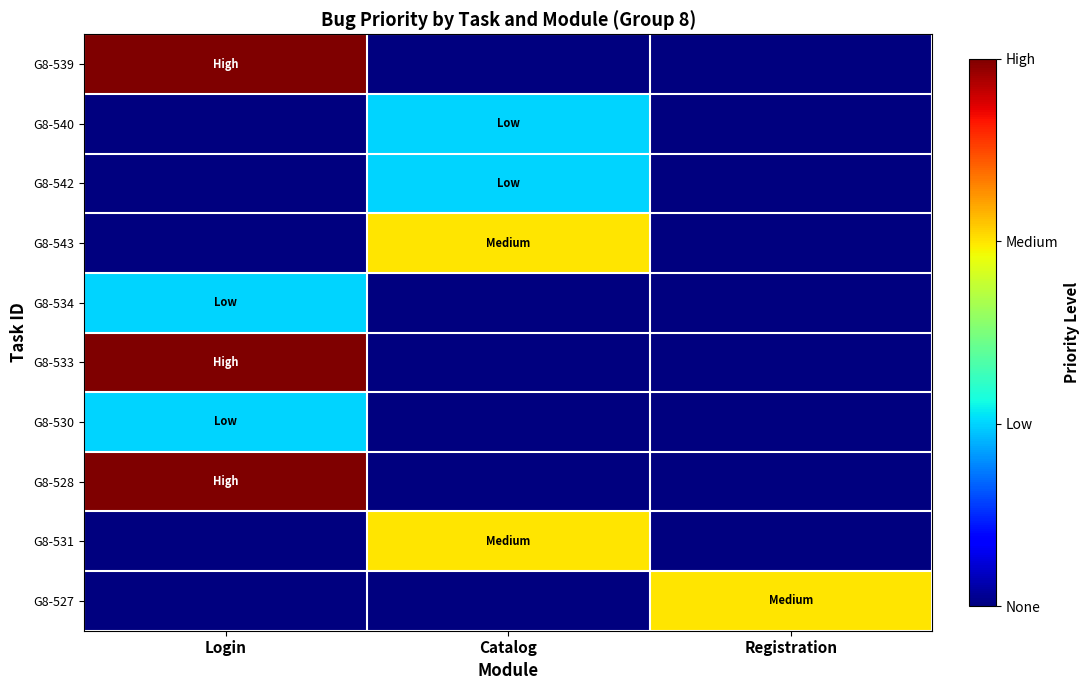

At how many categories does at least one series exceed 2?

1